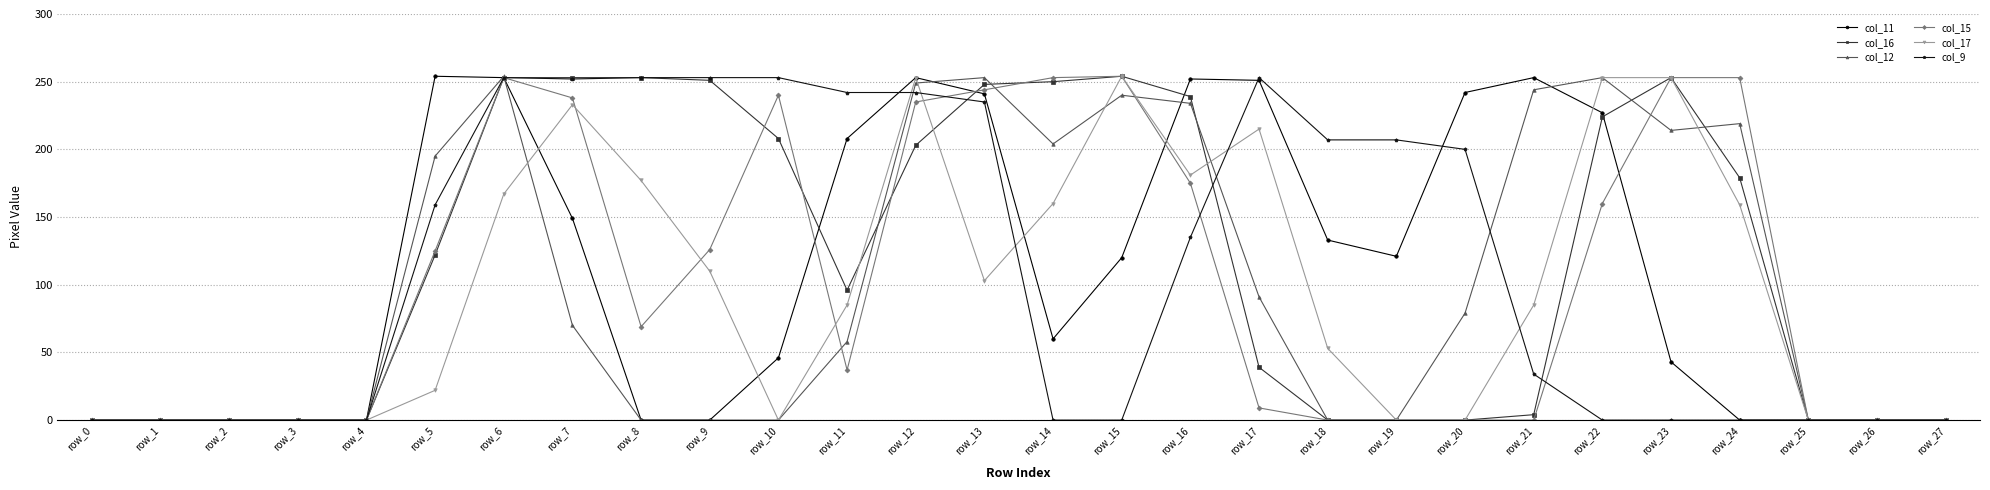

What is the total value across all series at row_12?

1435